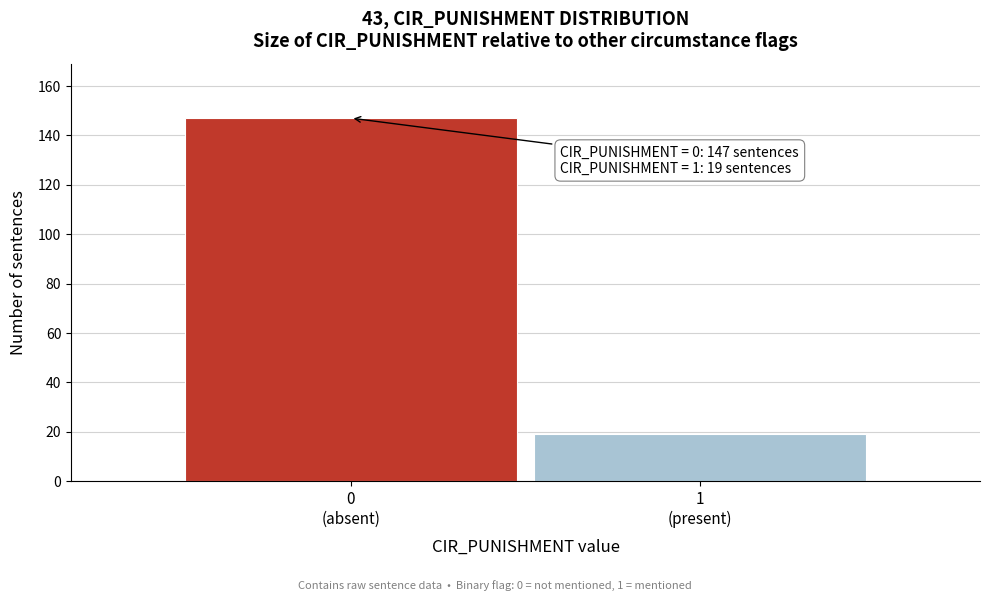

Reading left to right, extract all data points from this chart.

147	19